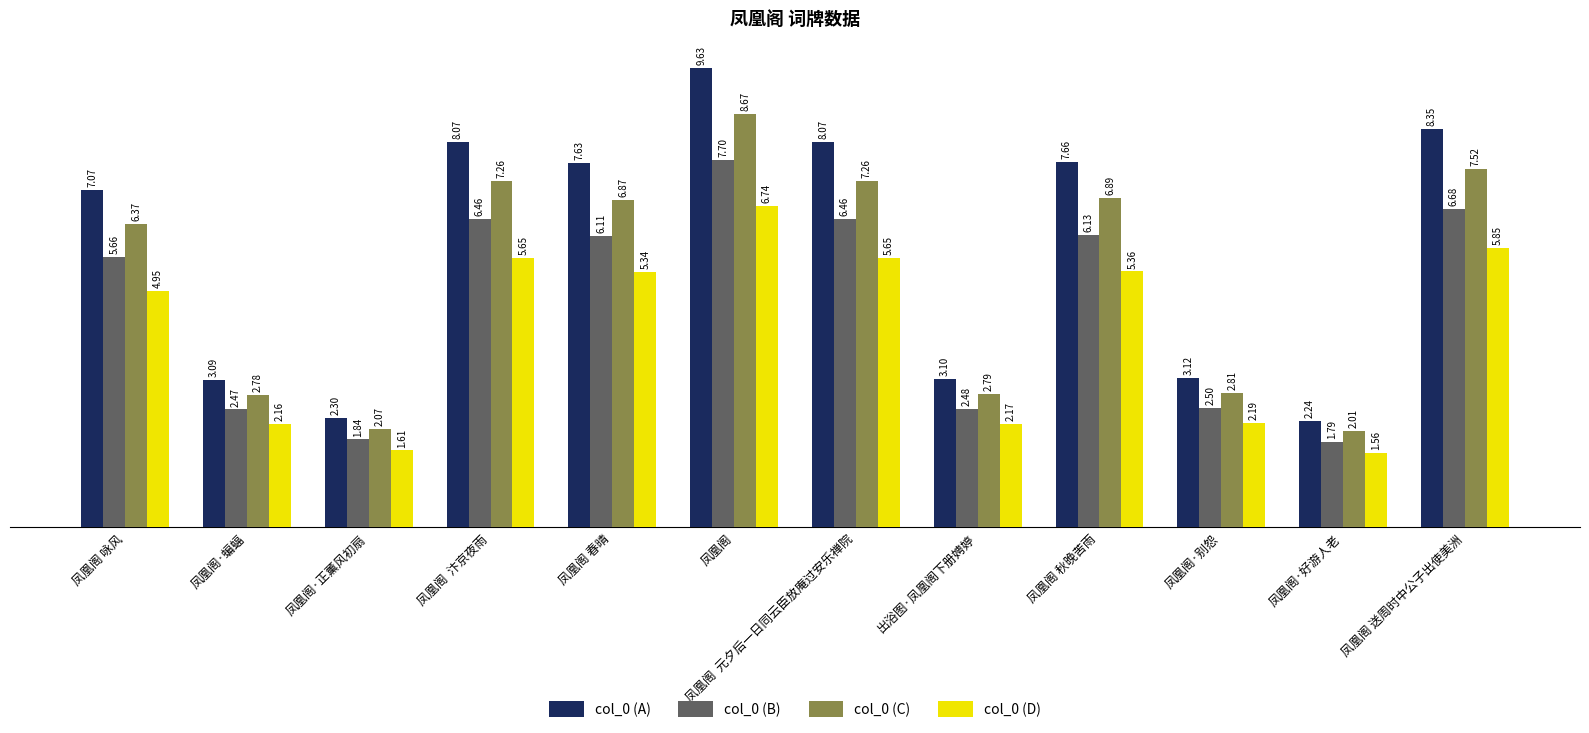

Are the bars horizontal?

No